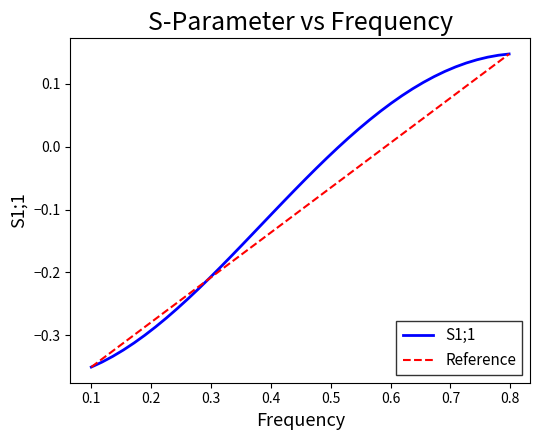

What is the smallest value displayed?

-0.4